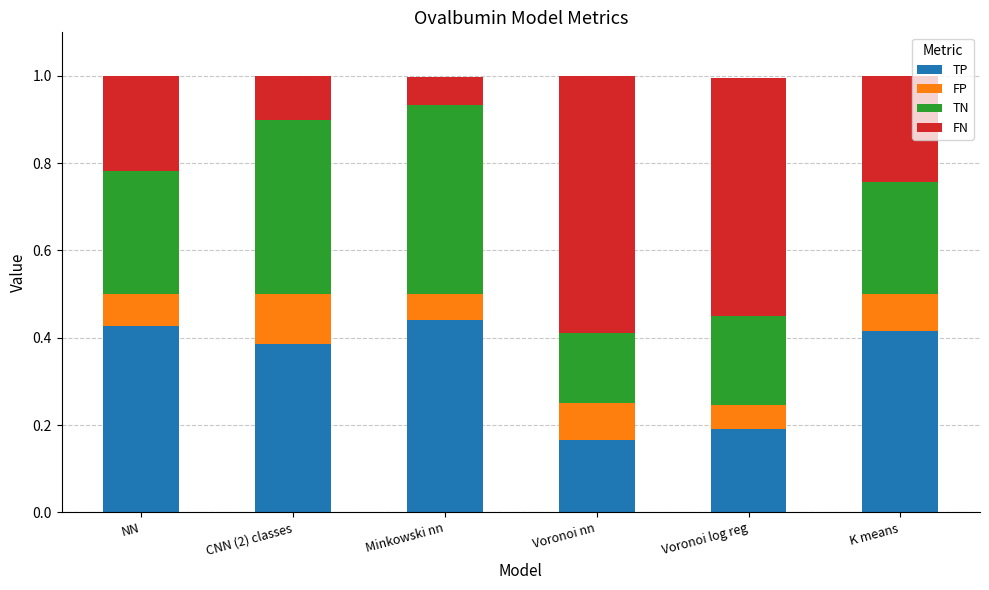

What is the total value across all series at NN?

1.0